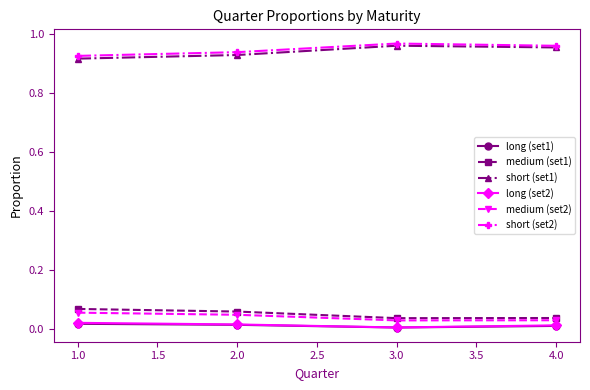

True or false: long (set1) and medium (set1) intersect in this chart.

False